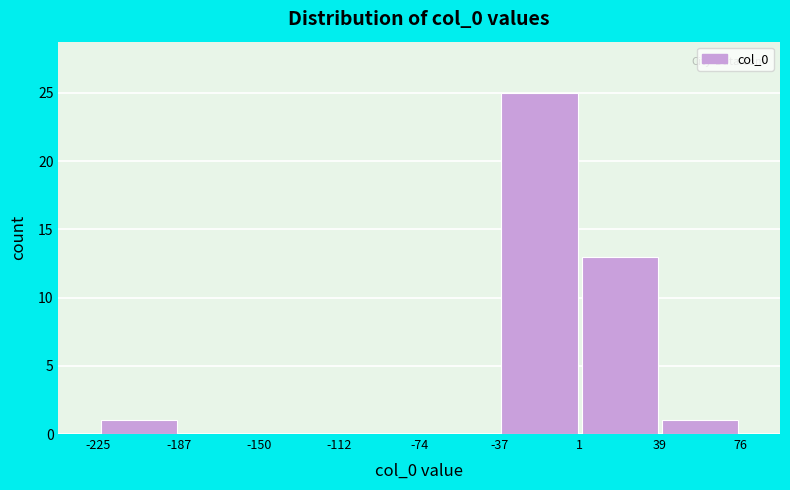

Reading left to right, list every bar in this chart as the range it spans on the x-axis followed by its height. The values are not printed on the chart, so give them approximately, as read against the axis.

-225 to -187: 1
-187 to -150: 0
-150 to -112: 0
-112 to -74: 0
-74 to -37: 0
-37 to 1: 25
1 to 39: 13
39 to 76: 1